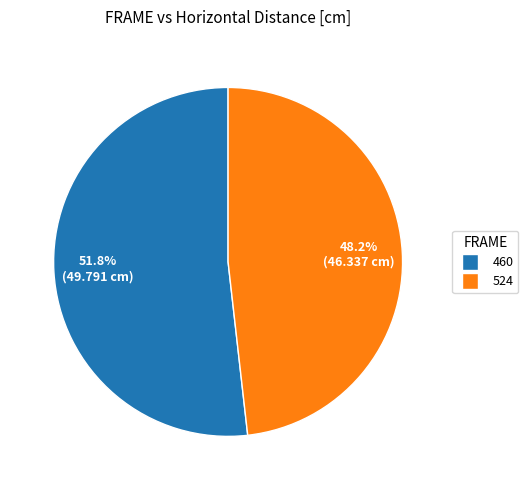

The 524 slice represents 38% of the pie. True or false?

False